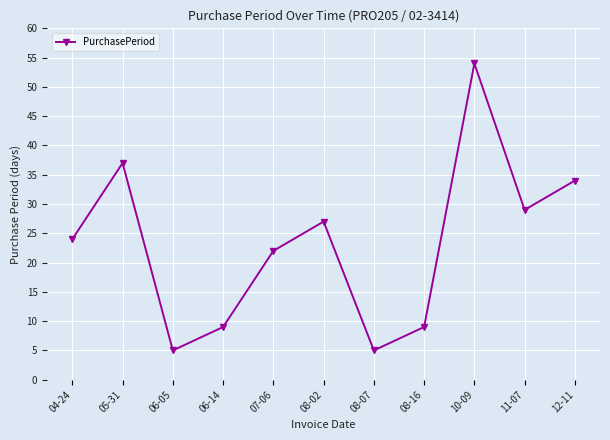

How many points are lower than both their immediate neighbors (excluding endpoints)?

3